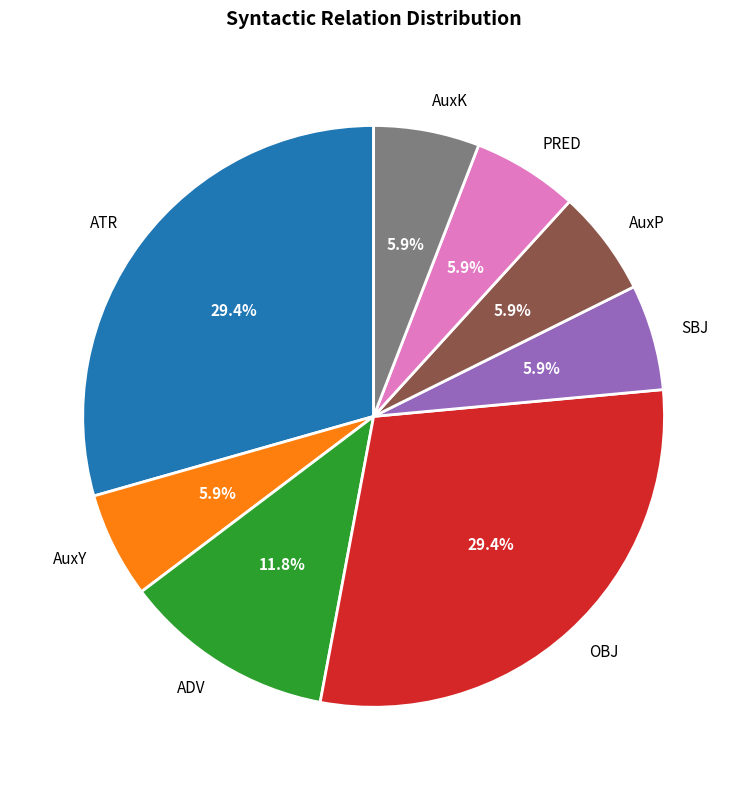

Does any single category account for the majority?

No